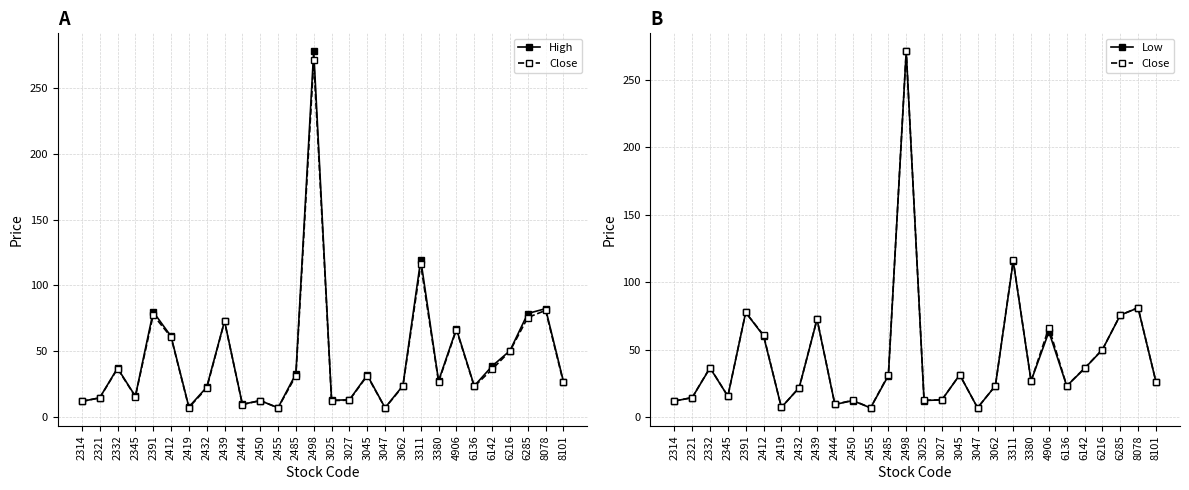

List the labels in order of Close value, smallest first.

3047, 2455, 2419, 2444, 2314, 2450, 3025, 3027, 2321, 2345, 2432, 6136, 3062, 8101, 3380, 2485, 3045, 6142, 2332, 6216, 2412, 4906, 2439, 6285, 2391, 8078, 3311, 2498